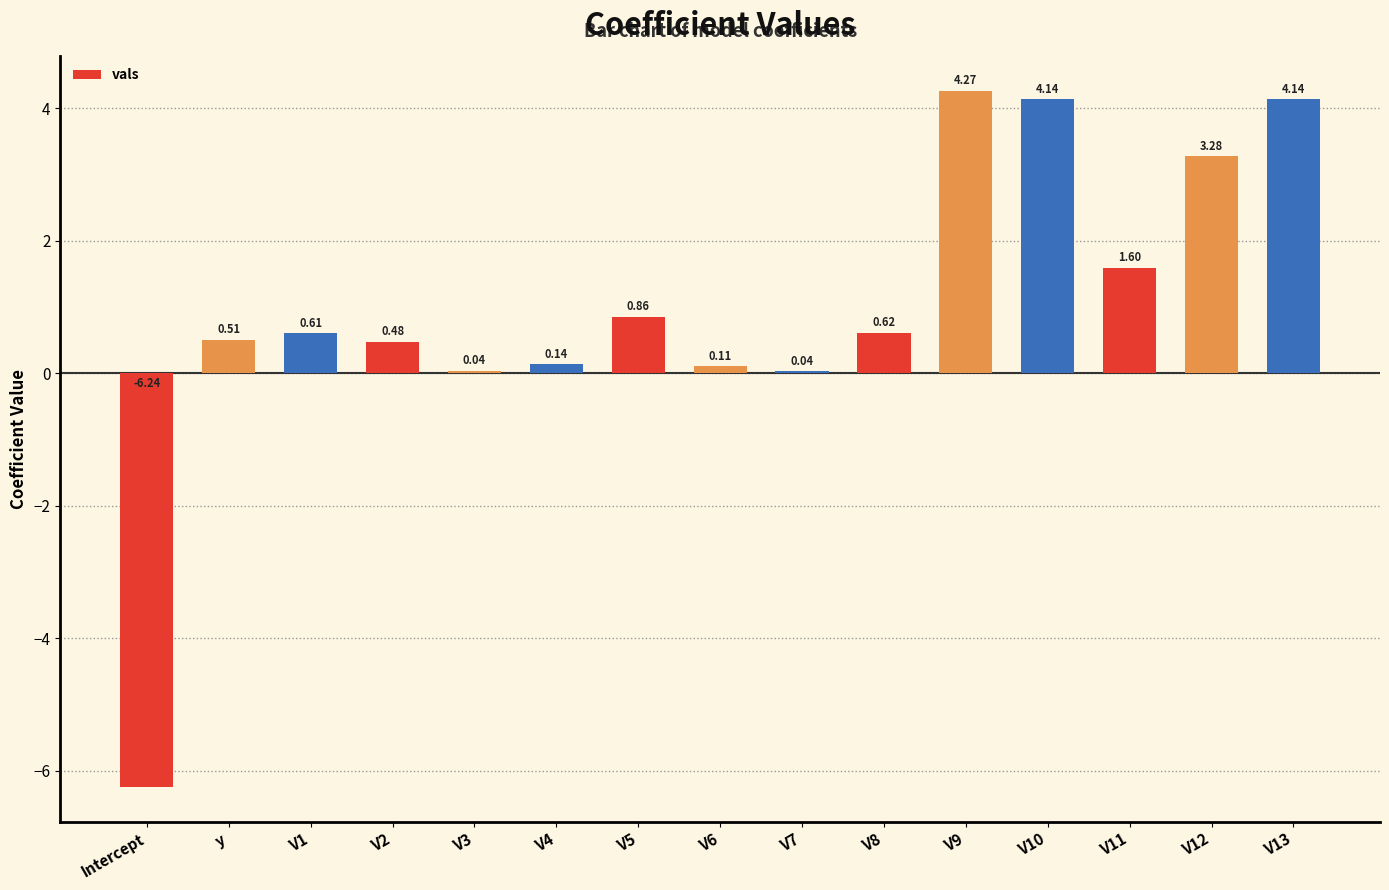

Are the bars horizontal?

No